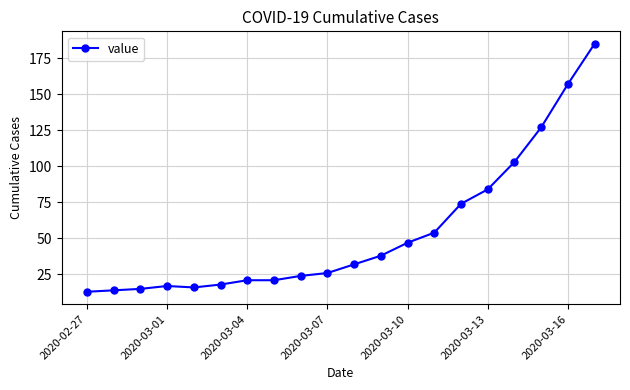

What is the difference between the maximum and minimum values?

172